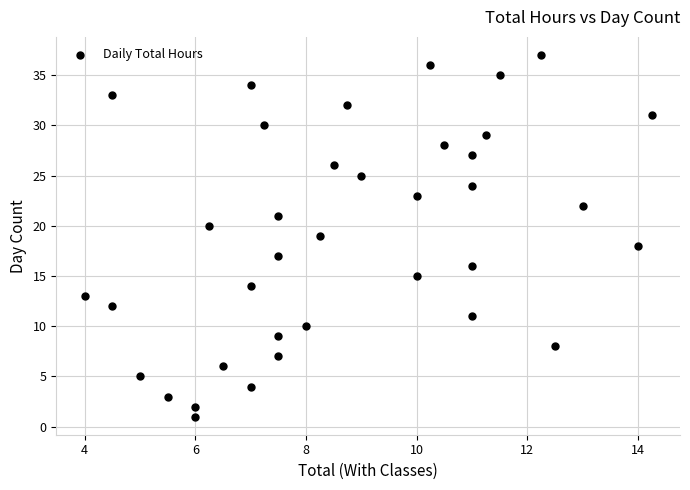

What is the range of Y values (max minus min)?

36